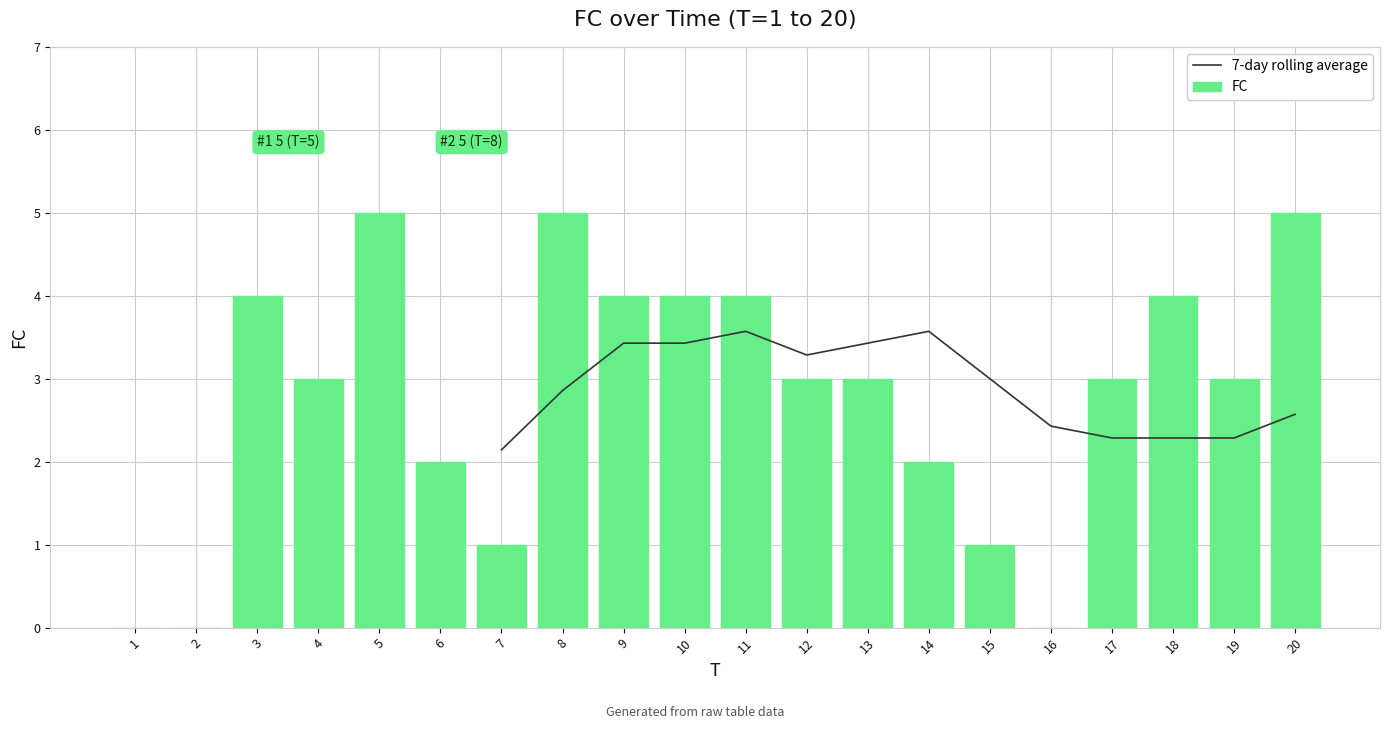

How many positive values are there?

17